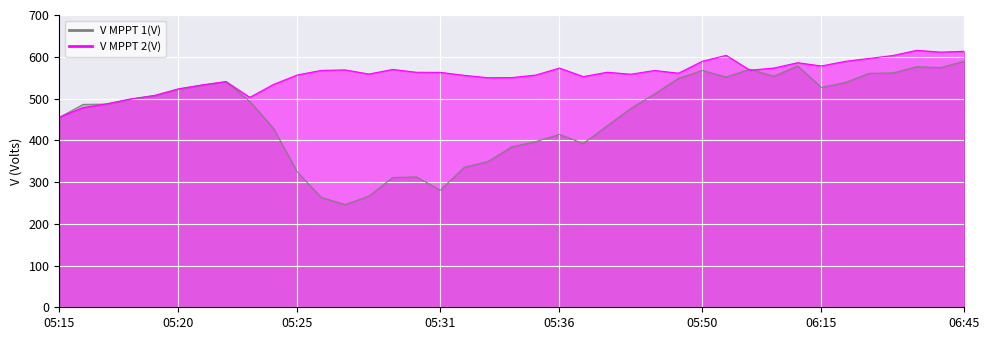

What is the value of the V MPPT 2(V) point at the 15th from the left?

569.6